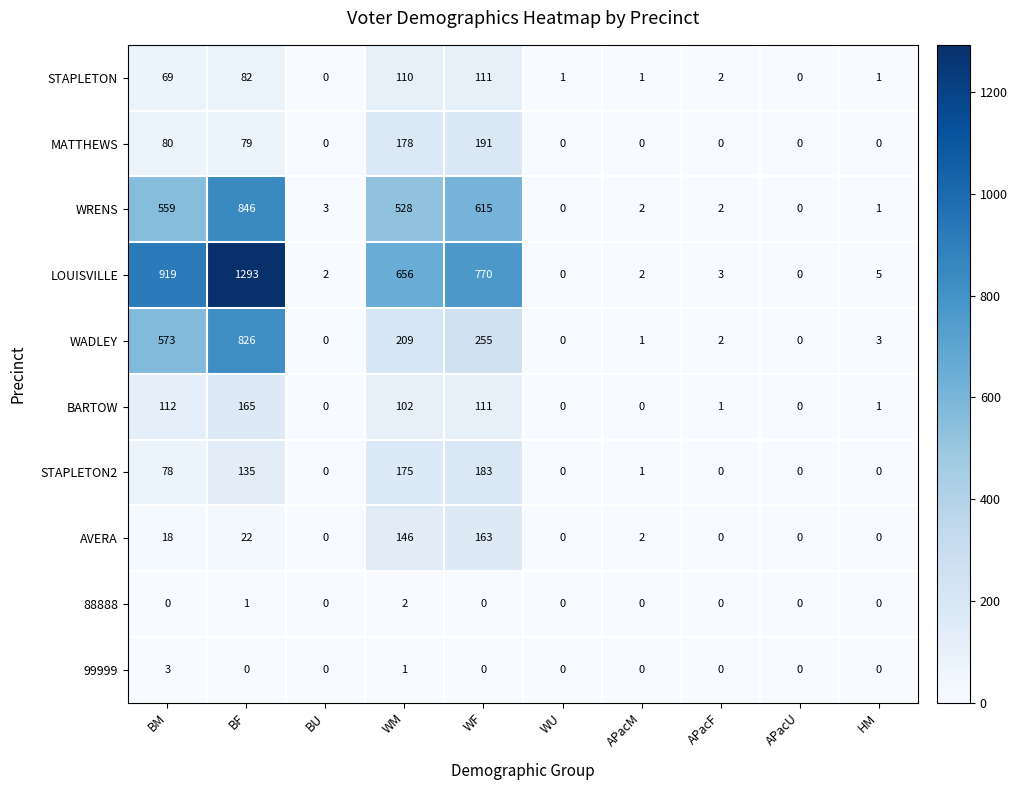

What is the average value of the MATTHEWS series?

53